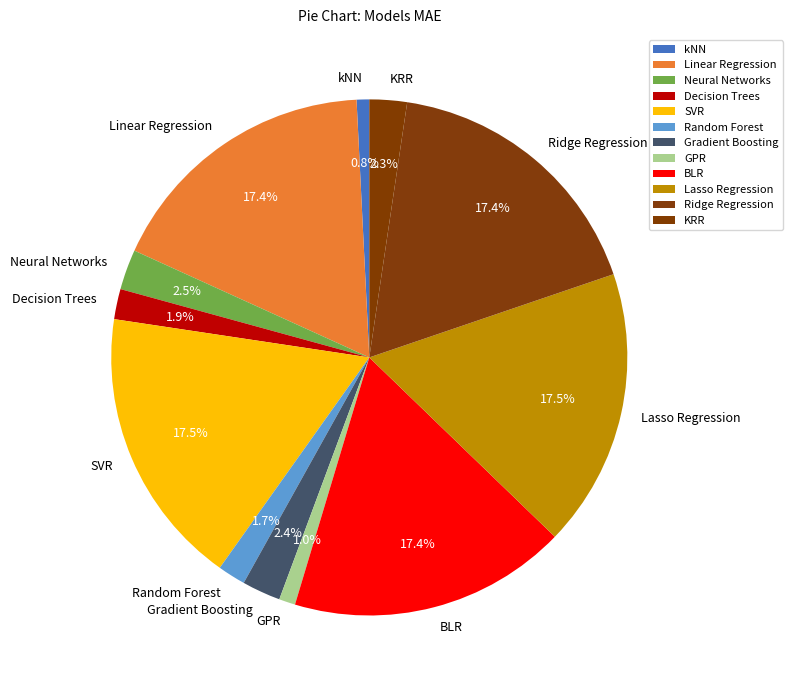

What percentage is the BLR slice, to the nearest percent?

17%